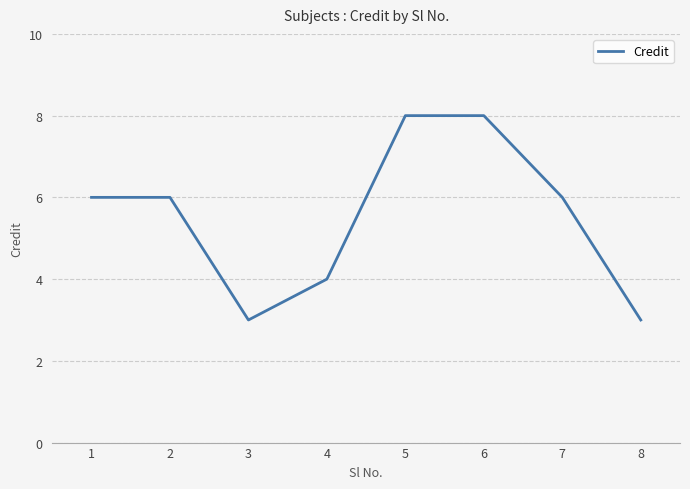

How many interior local valleys (lower than both neighbors) does the data have?

1